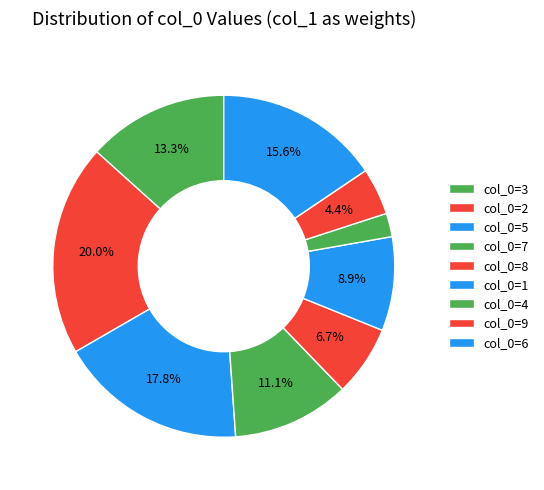

To the nearest percent, what is the difference between the largest and smallest slice percentages?

18%